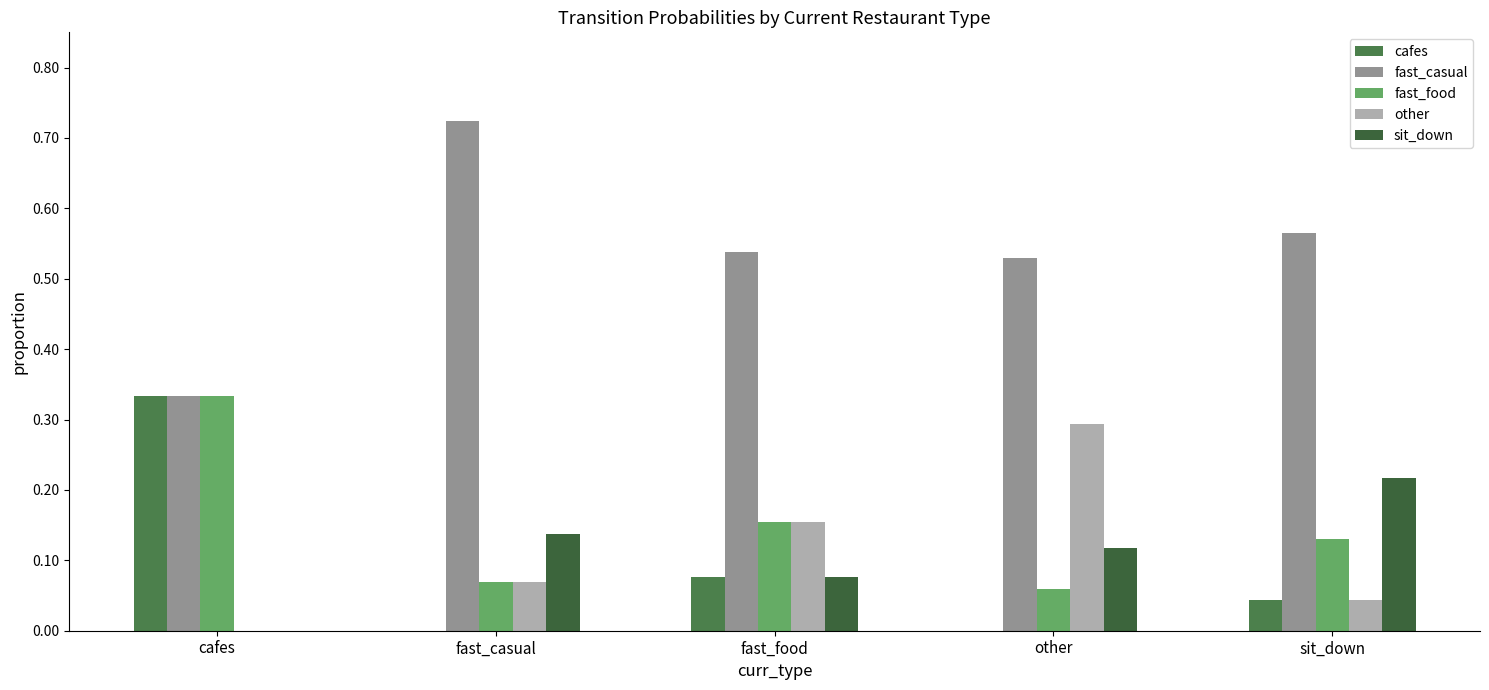

True or false: fast_food has a value of 0.1 at cafes.

False